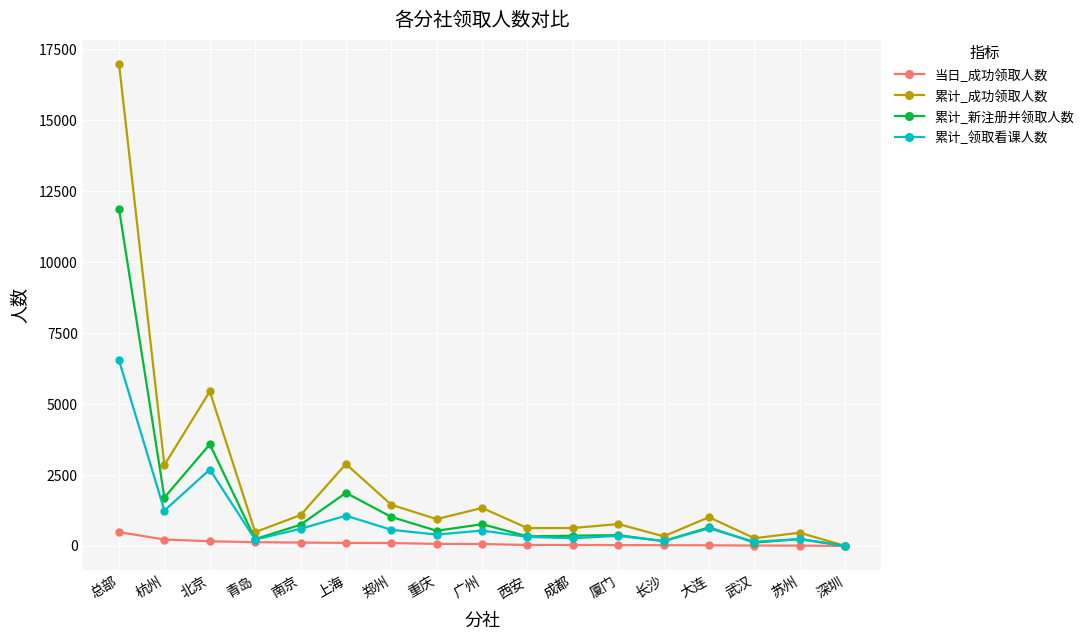

List the series in order of their peak value, highest first.

累计_成功领取人数, 累计_新注册并领取人数, 累计_领取看课人数, 当日_成功领取人数